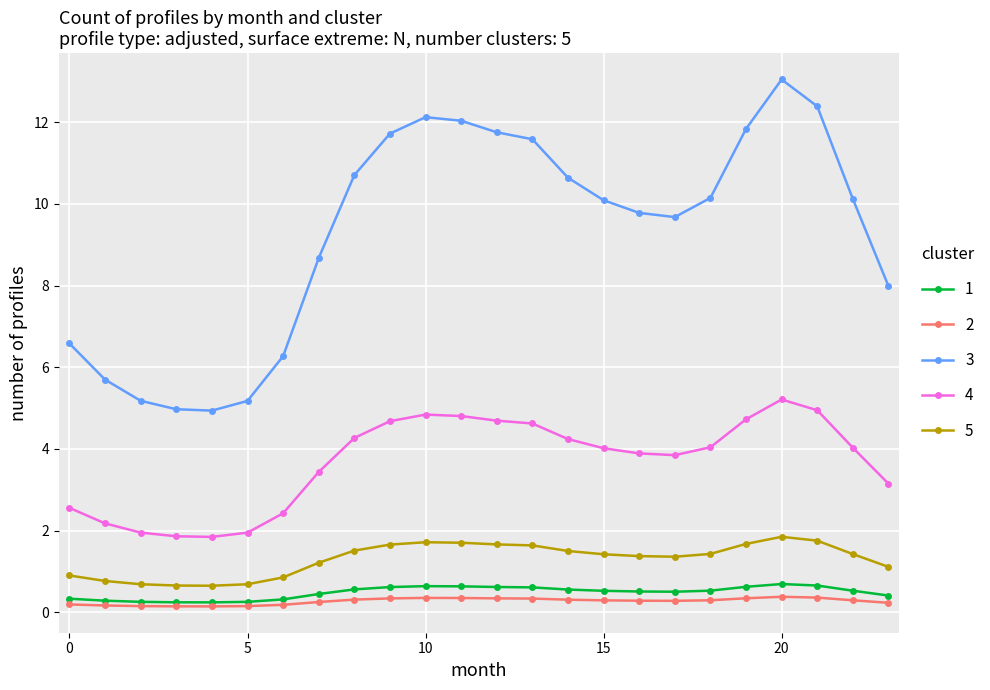

What is the highest value of the 2 series?

0.4